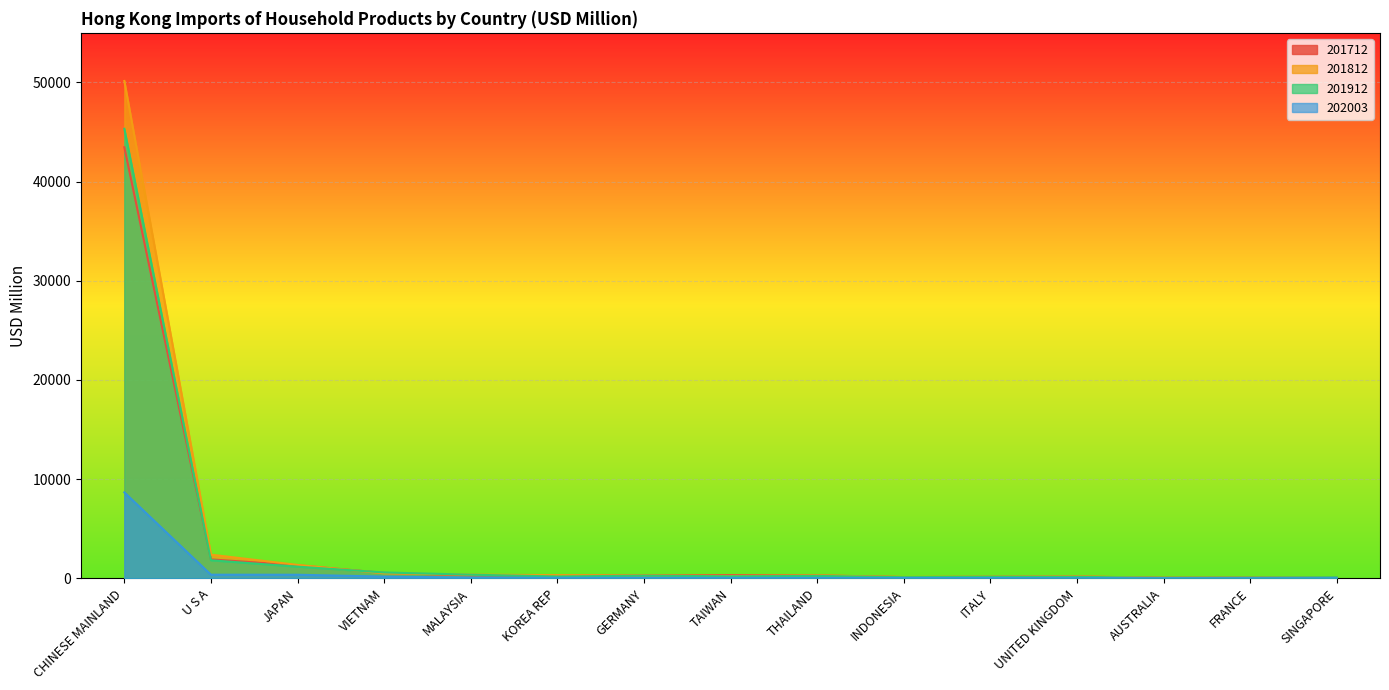

Reading left to right, transcribe all the data shown in this chart.

201712: CHINESE MAINLAND=43462.8	U S A=1911.3	JAPAN=1317.4	VIETNAM=549.1	MALAYSIA=288.7	KOREA REP=307.8	GERMANY=306.0	TAIWAN=333.9	THAILAND=300.1	INDONESIA=129.8	ITALY=155.8	UNITED KINGDOM=184.4	AUSTRALIA=60.1	FRANCE=81.2	SINGAPORE=89.9
201812: CHINESE MAINLAND=50148.8	U S A=2388.5	JAPAN=1355.6	VIETNAM=505.8	MALAYSIA=376.3	KOREA REP=324.5	GERMANY=294.1	TAIWAN=243.8	THAILAND=298.9	INDONESIA=140.2	ITALY=169.6	UNITED KINGDOM=202.8	AUSTRALIA=48.1	FRANCE=75.8	SINGAPORE=110.6
201912: CHINESE MAINLAND=45326.8	U S A=1823.1	JAPAN=1179.3	VIETNAM=595.1	MALAYSIA=369.6	KOREA REP=189.7	GERMANY=272.3	TAIWAN=206.9	THAILAND=246.6	INDONESIA=119.8	ITALY=159.5	UNITED KINGDOM=155.9	AUSTRALIA=48.9	FRANCE=76.5	SINGAPORE=118.2
202003: CHINESE MAINLAND=8670.1	U S A=368.0	JAPAN=363.8	VIETNAM=177.0	MALAYSIA=77.6	KOREA REP=55.8	GERMANY=53.7	TAIWAN=46.4	THAILAND=44.0	INDONESIA=33.8	ITALY=32.7	UNITED KINGDOM=21.8	AUSTRALIA=14.8	FRANCE=14.3	SINGAPORE=12.8